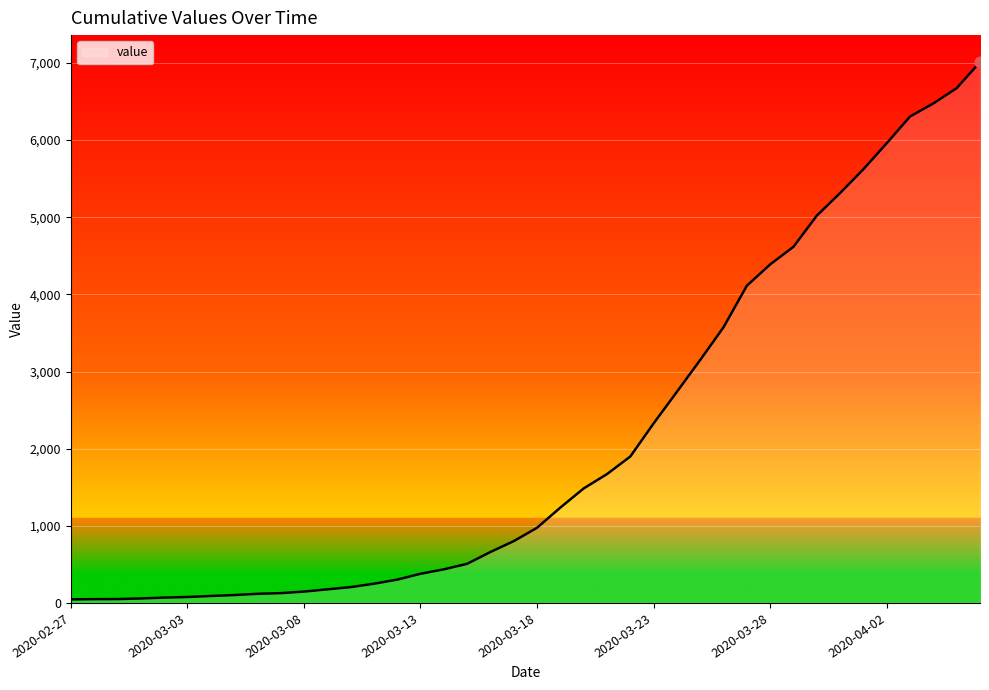

What is the maximum value shown in the chart?

7010